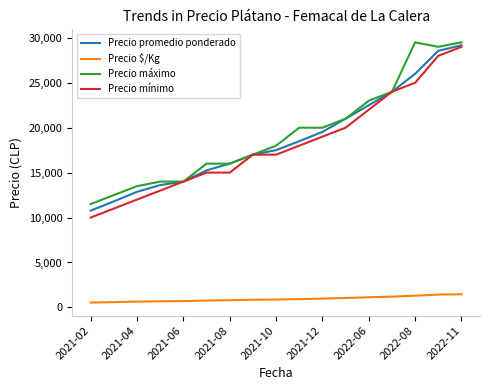

True or false: Precio $/Kg and Precio mínimo intersect in this chart.

False